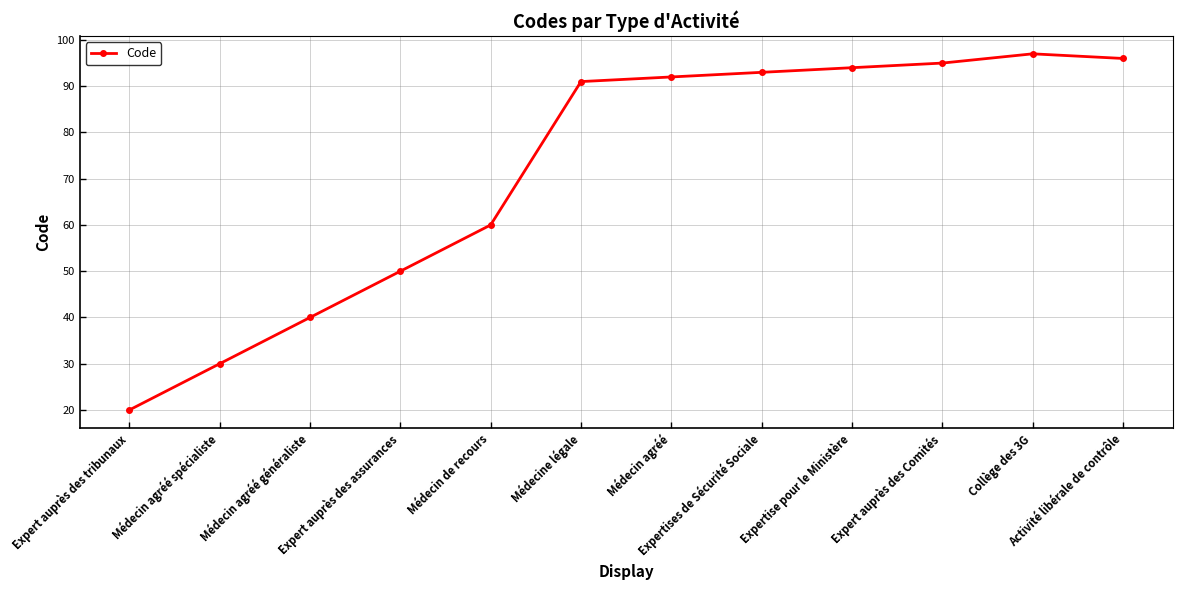

Where is the data nearest to the value 58?

Médecin de recours